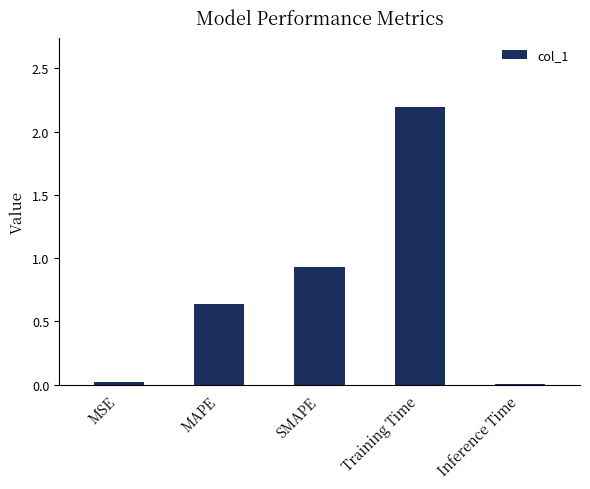

The value at Inference Time is 0.0. True or false?

True